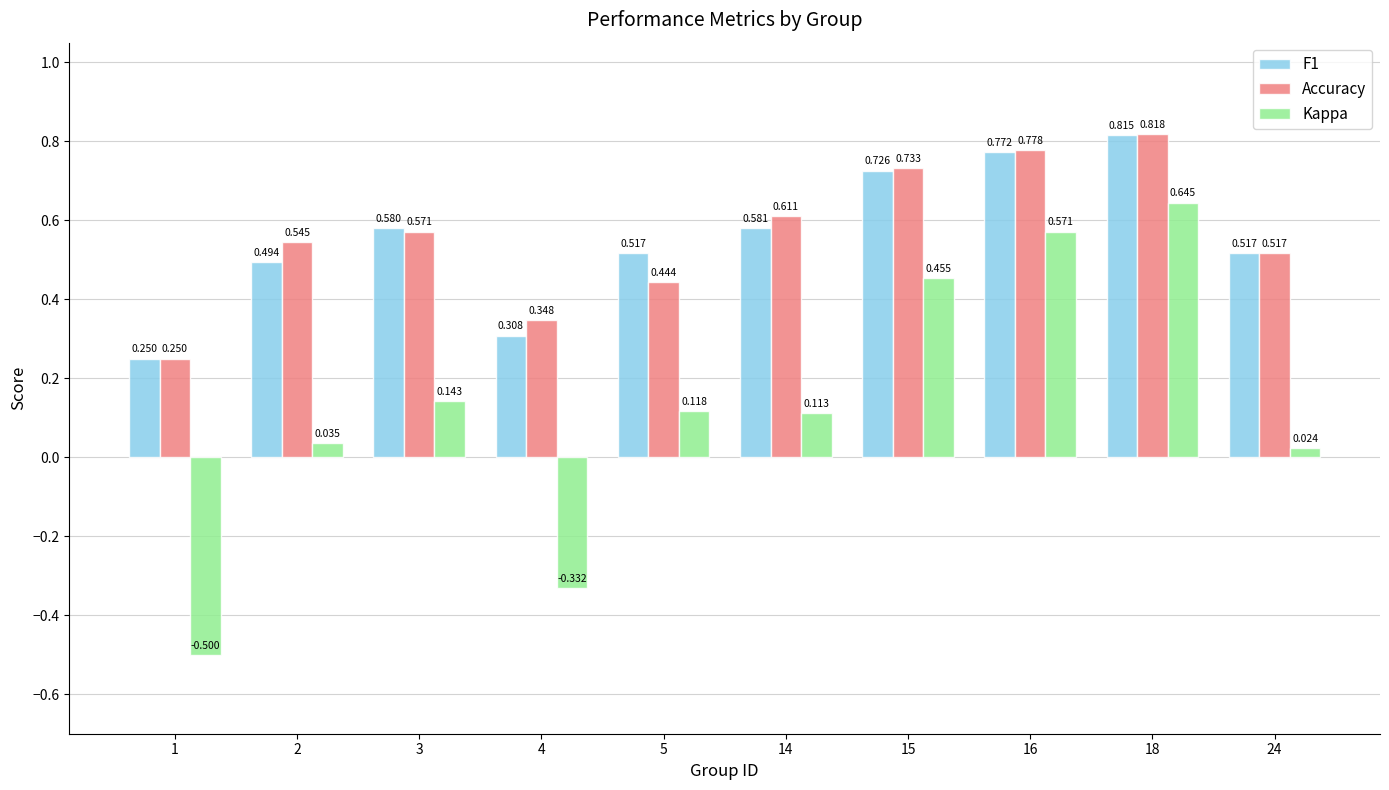

At which label is Accuracy closest to 0?

1